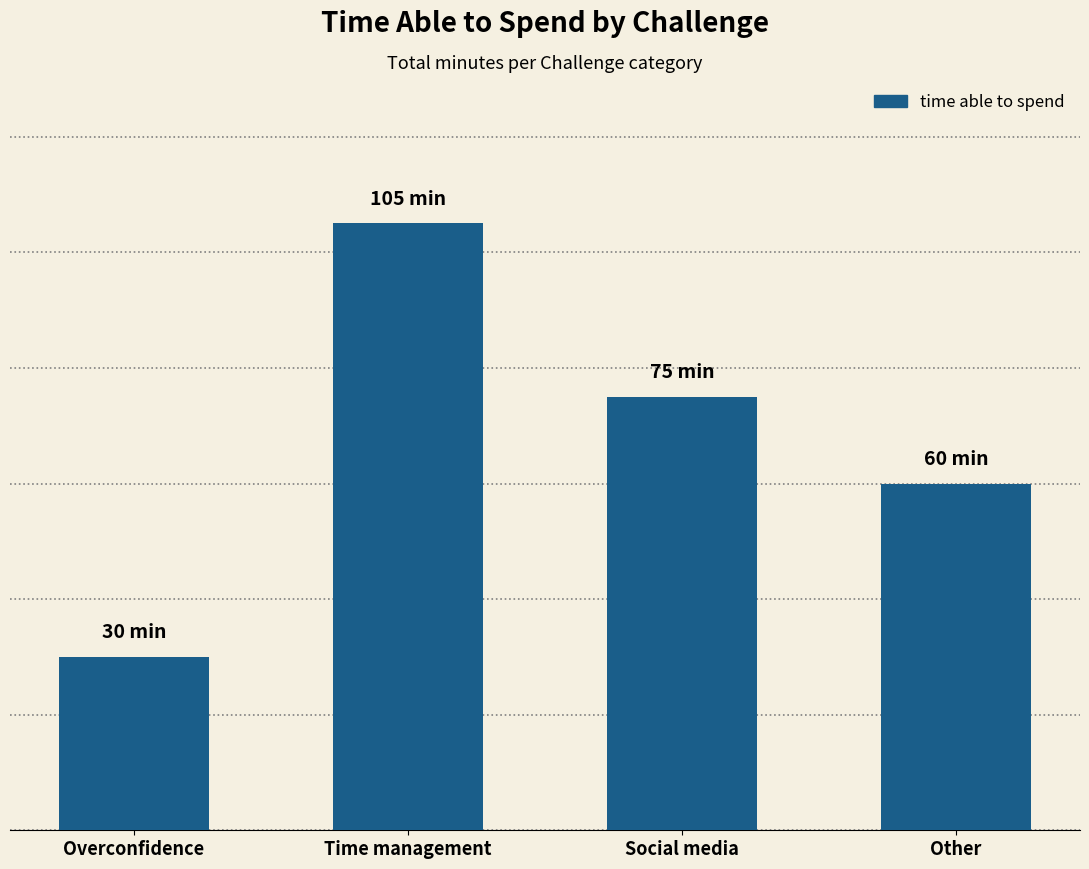

How many data points are above 75?

1